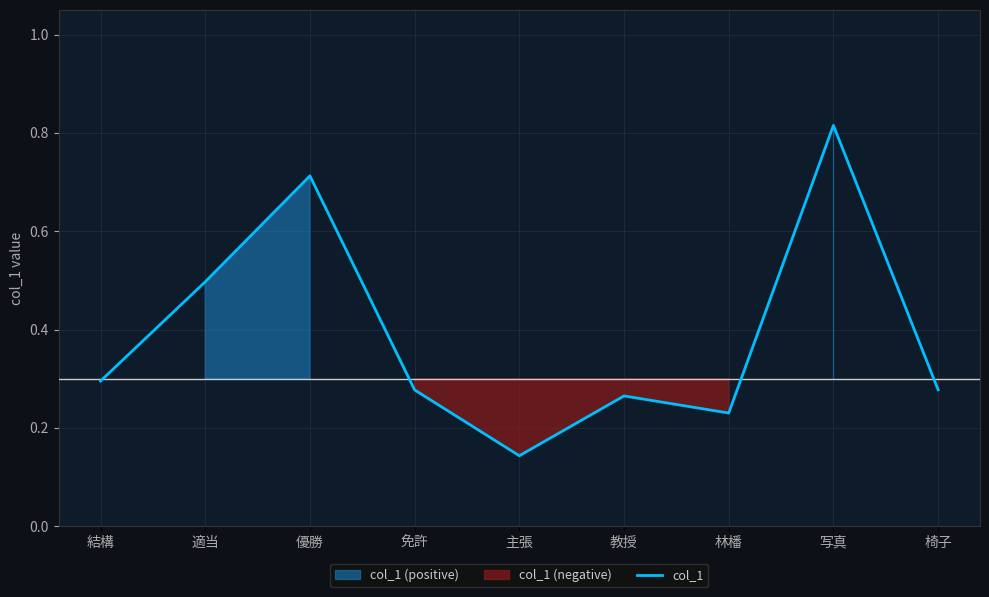

Reading left to right, extract all data points from this chart.

結構=0.3	適当=0.5	優勝=0.7	免許=0.3	主張=0.1	教授=0.3	林橎=0.2	写真=0.8	椅子=0.3